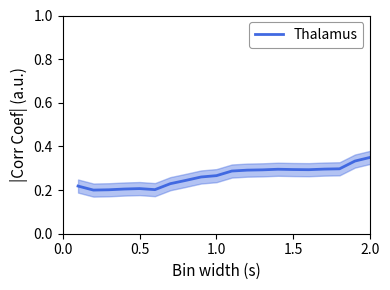

What is the sum of all values?

5.3